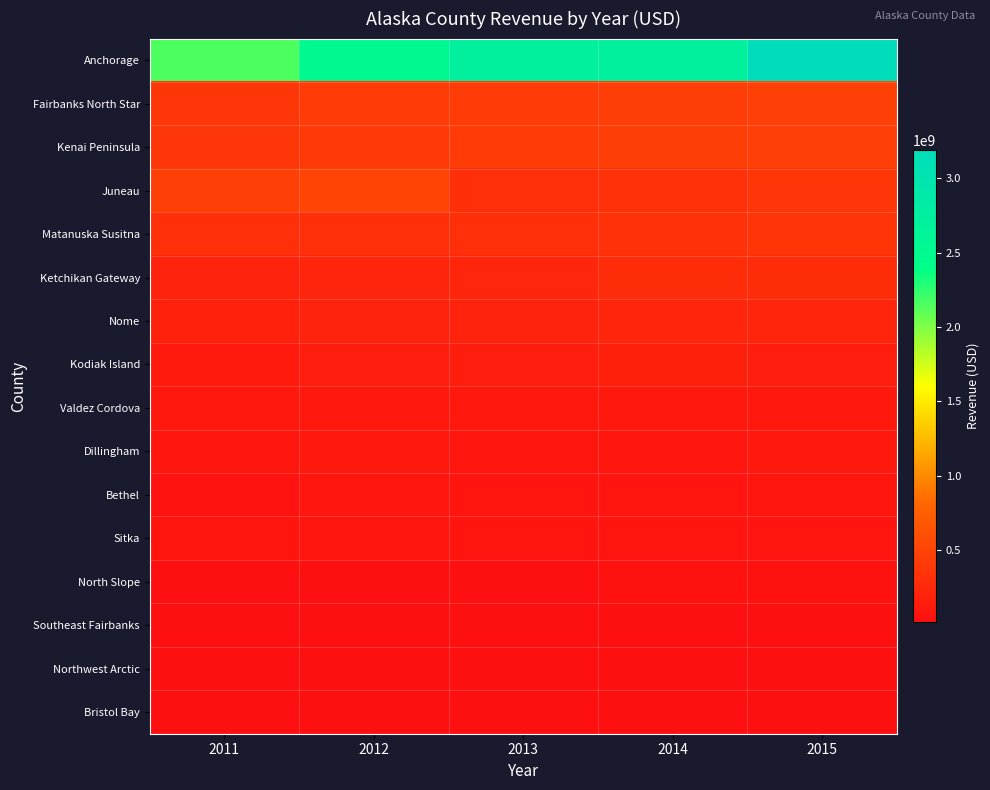

How many distinct data groups are displayed?

16